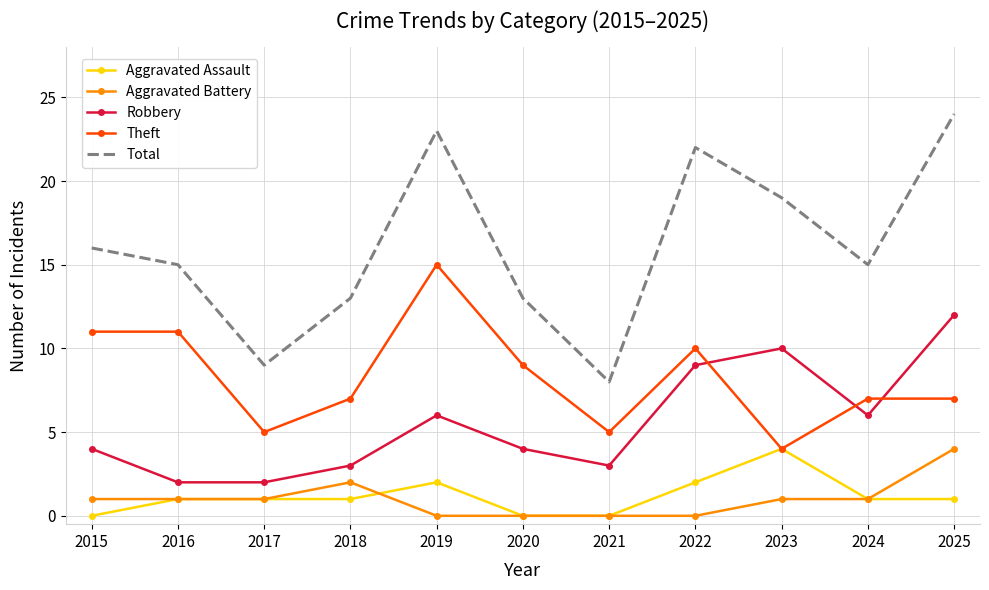

How many series are shown in this chart?

5